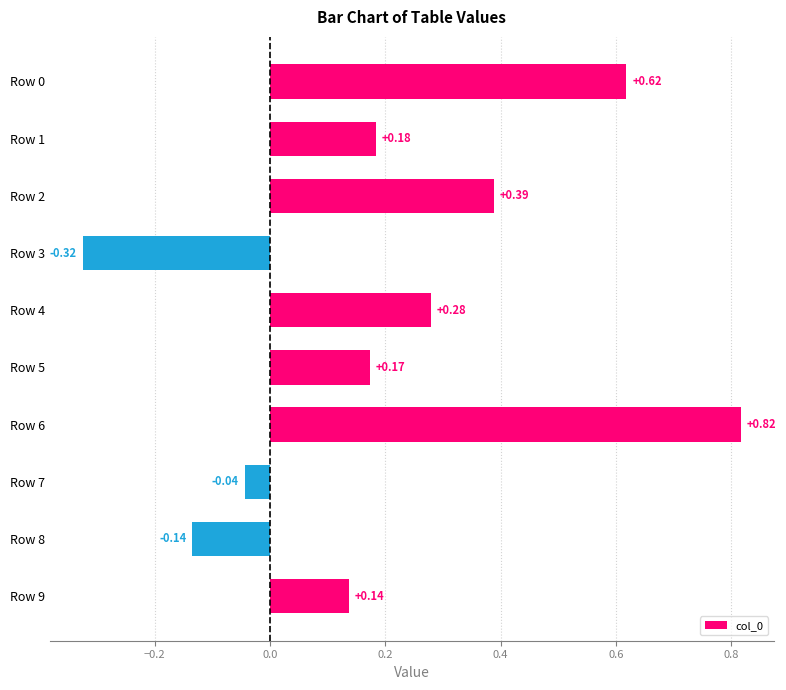

What is the difference between the values at Row 3 and Row 2?

0.7